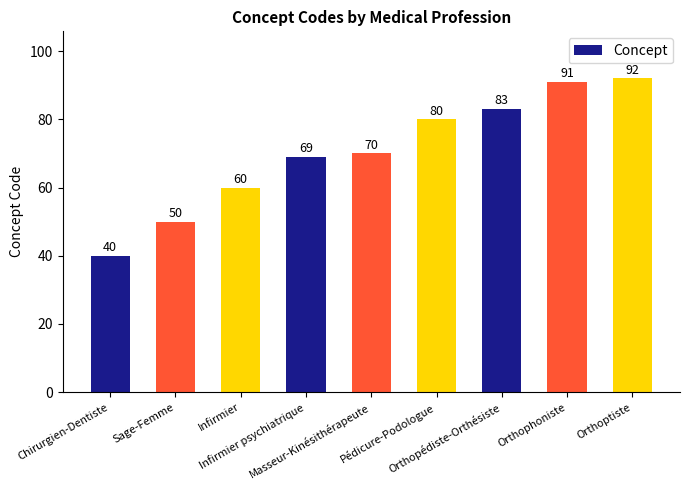

What is the average value?

71